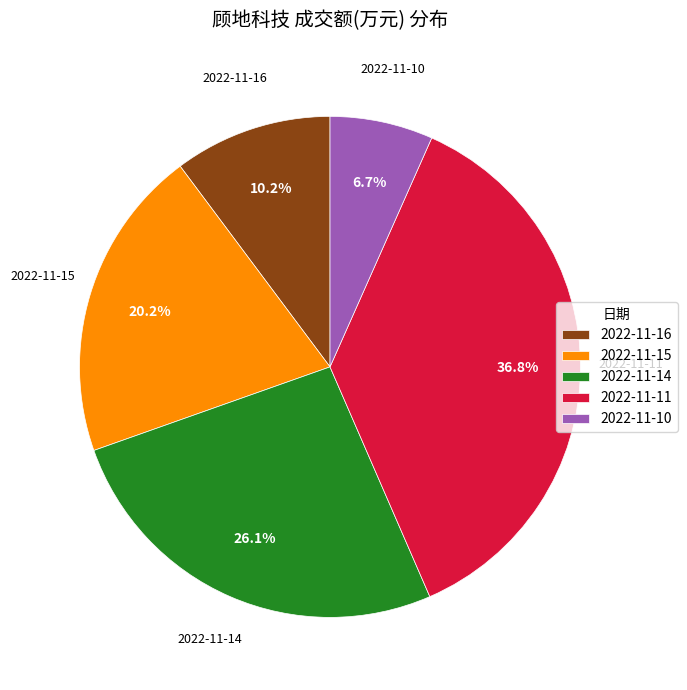

What is the total percentage of 2022-11-16 and 2022-11-11?

47.0%